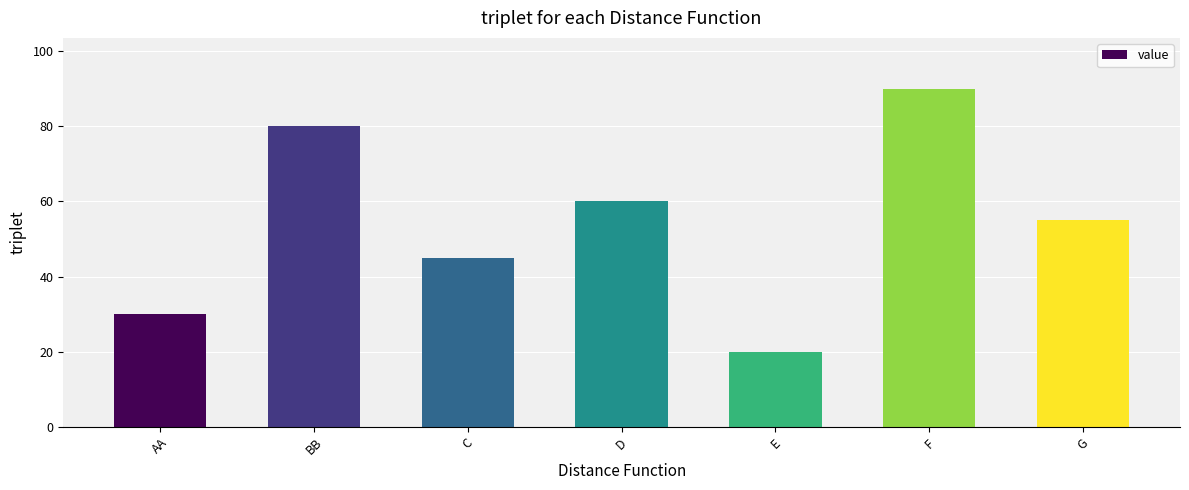

Approximately how many times larger is the value at G compared to F?

0.6